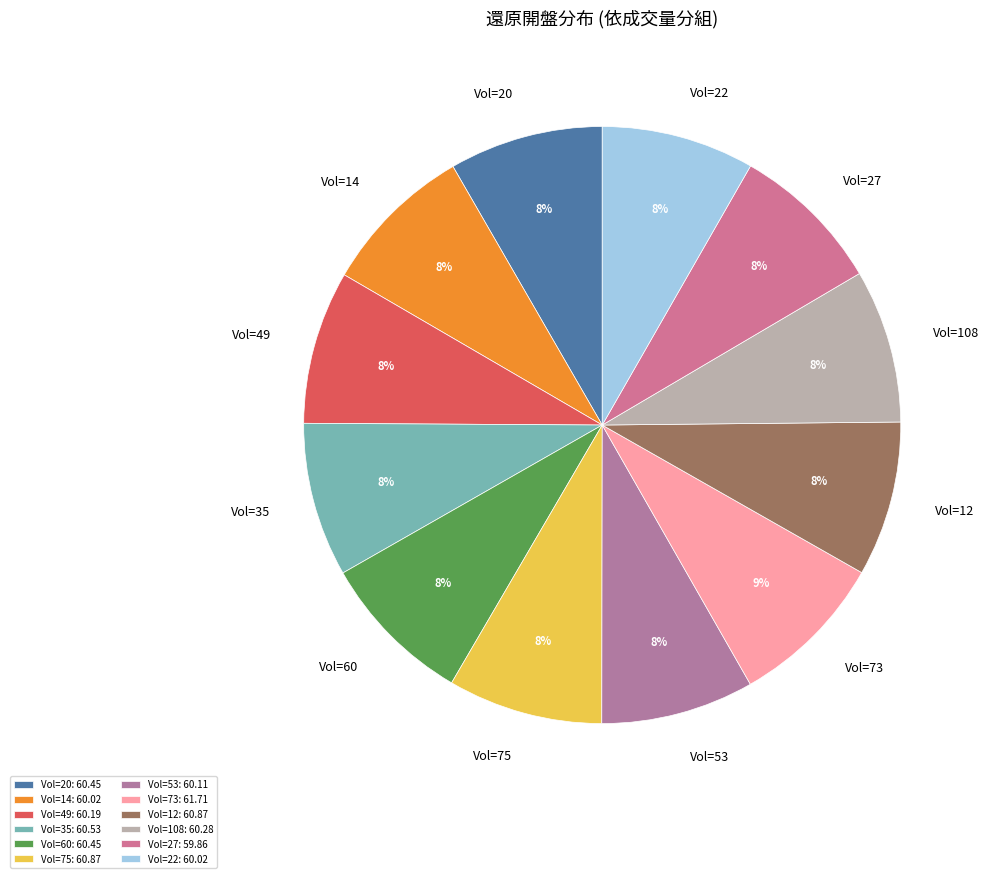

Is the sum of Vol=27 and Vol=108 greater than half?

No